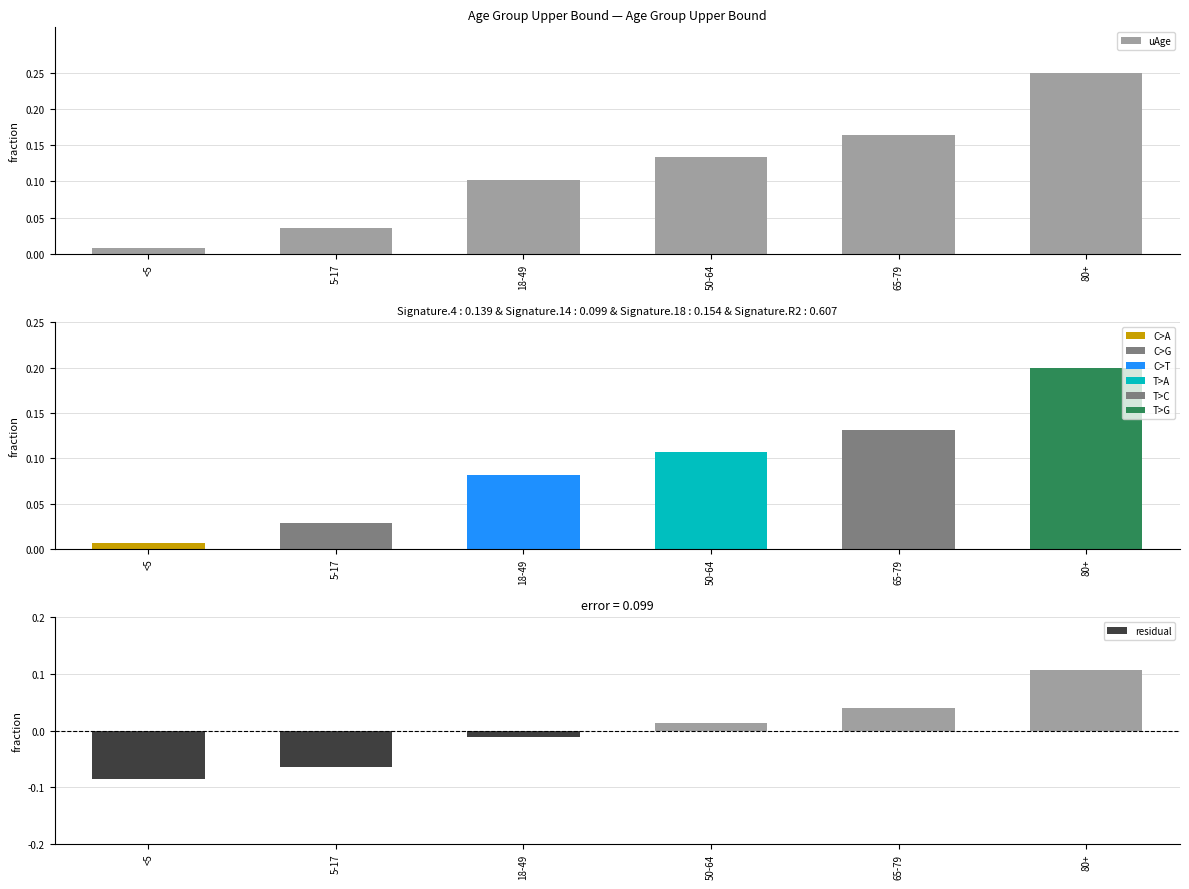

Count the number of categories in the chart.

6